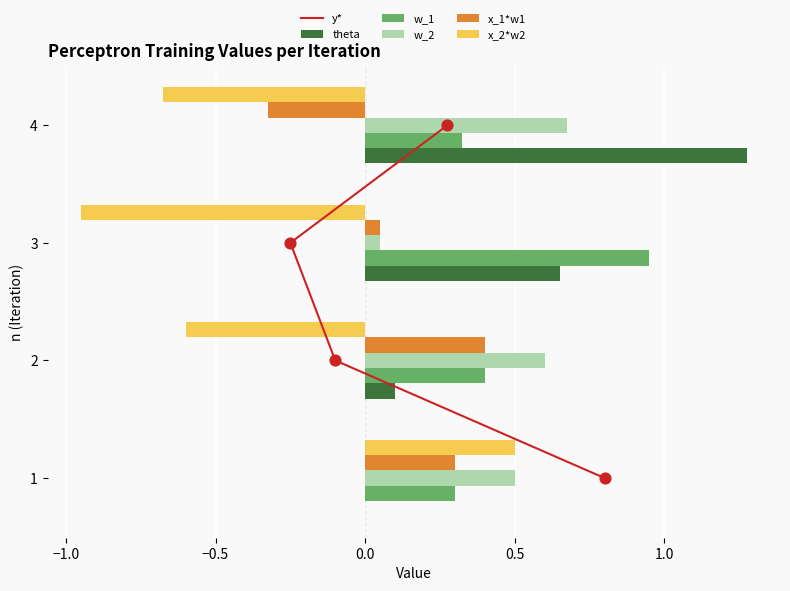

Which series contains the highest Y value?

y*